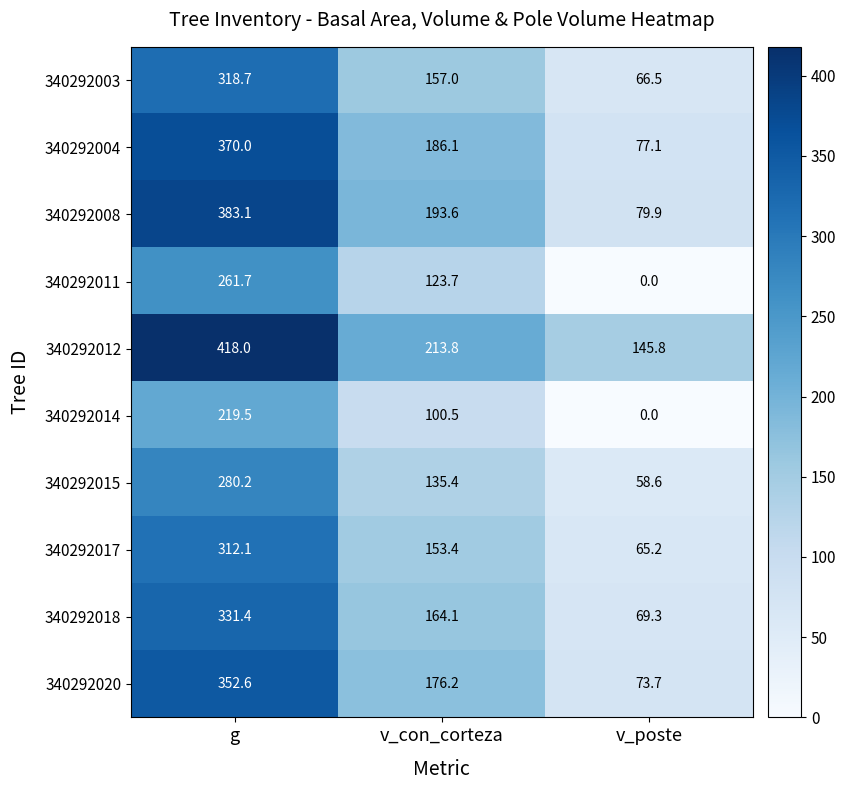

At which category is the sum across all series the highest?

g